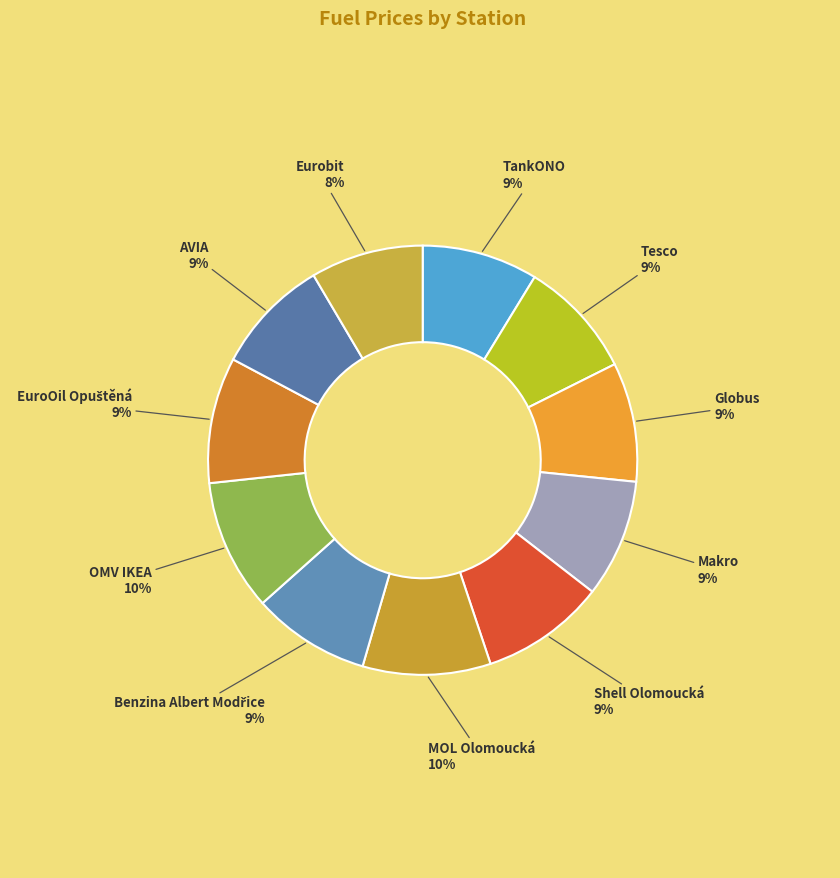

Count the number of slices in the pie.

11